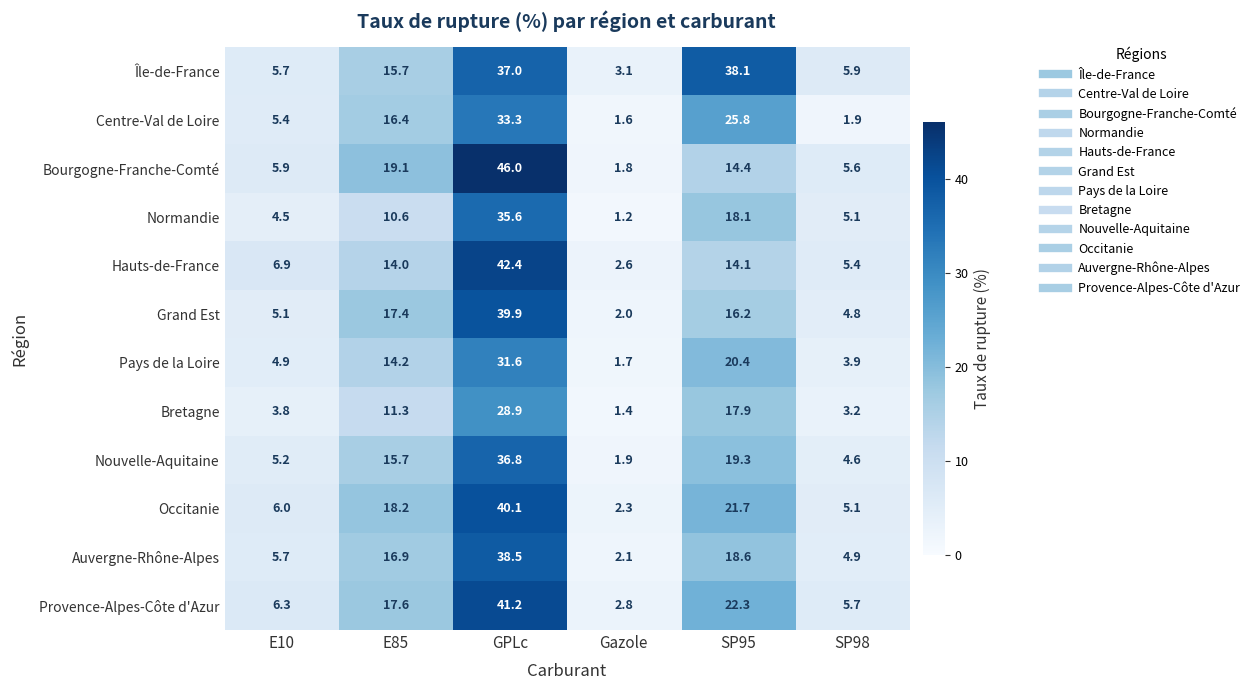

The value of Auvergne-Rhône-Alpes at GPLc is 63.0. True or false?

False